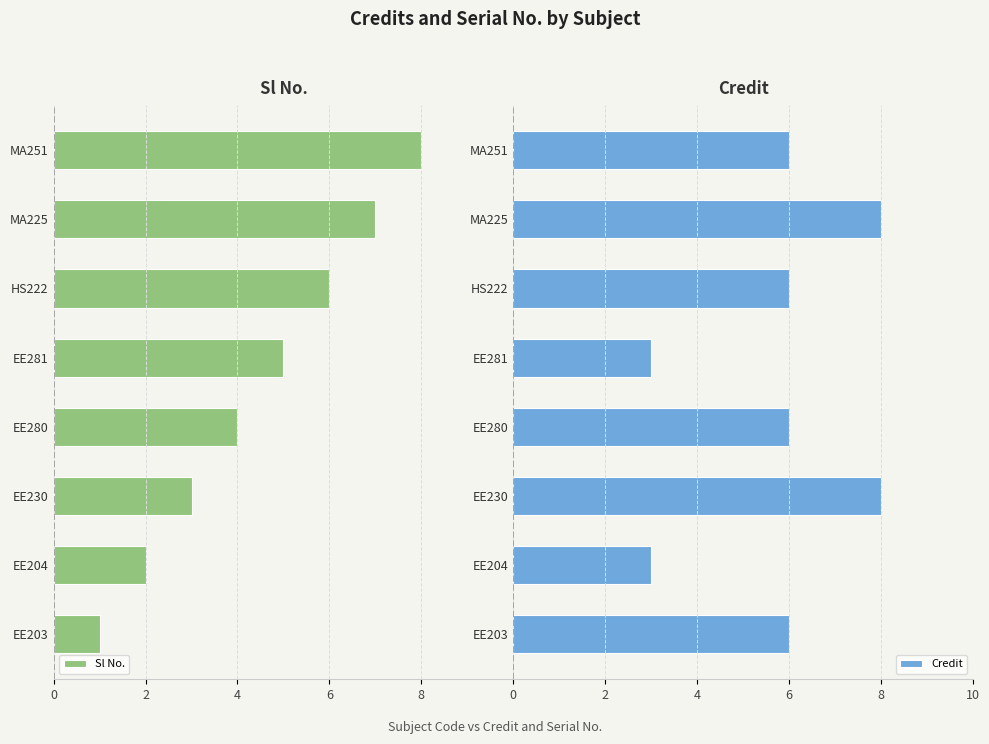

Are the bars grouped side by side (vs. stacked)?

Yes